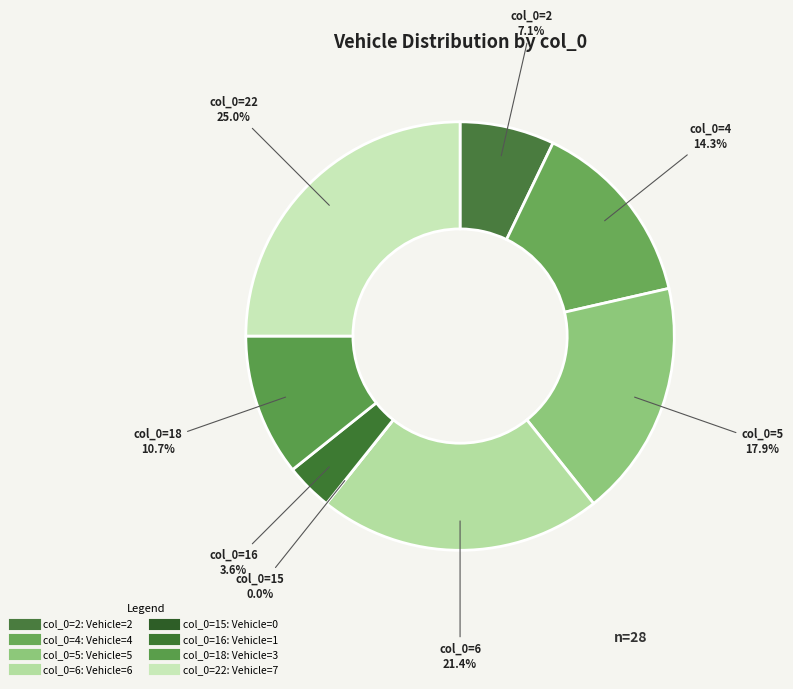

True or false: 15 accounts for 0% of the total.

True